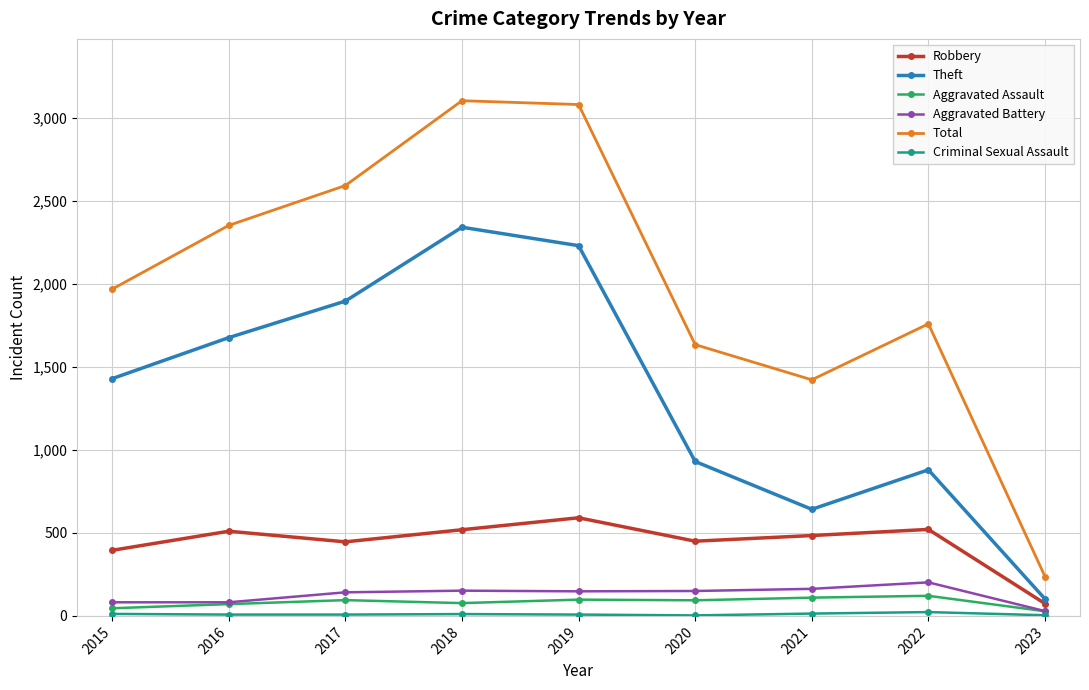

What is the maximum value shown in the chart?

3103